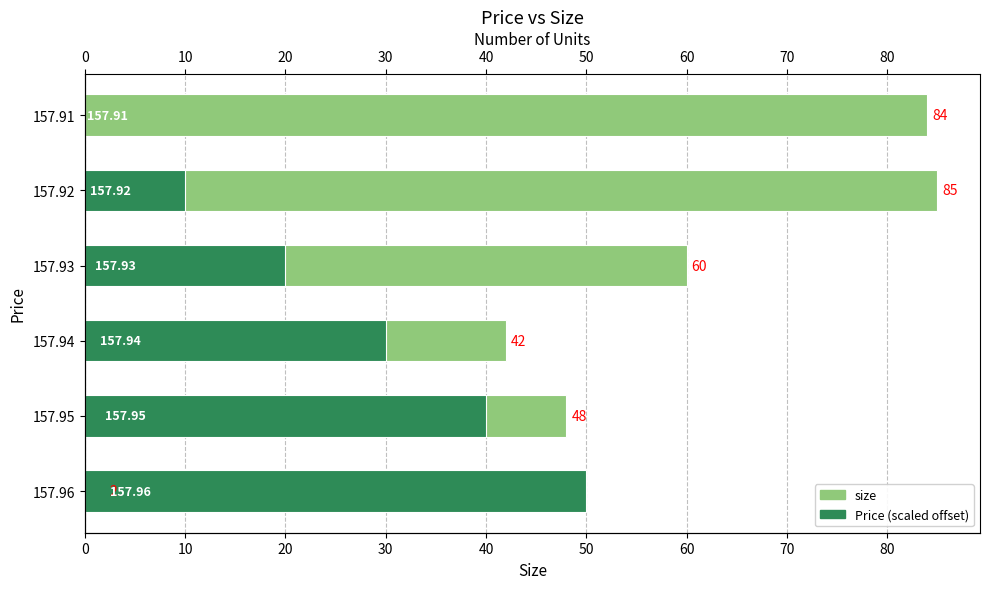

Between 157.96 and 157.95, which is larger?

157.95